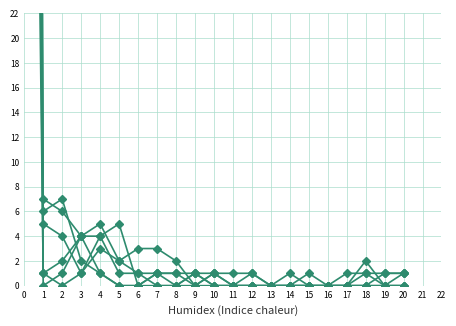

At how many categories does at least one series exceed 295?

1